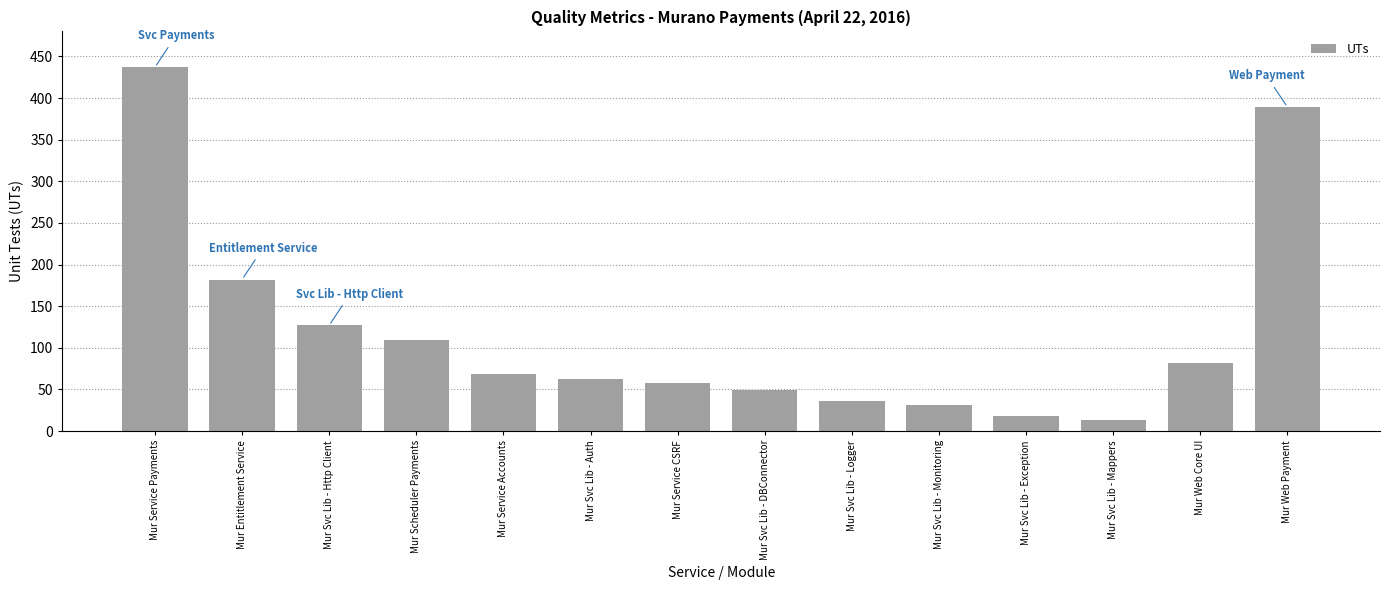

Reading left to right, transcribe all the data shown in this chart.

Mur Service Payments=437	Mur Entitlement Service=182	Mur Svc Lib - Http Client=127	Mur Scheduler Payments=109	Mur Service Accounts=69	Mur Svc Lib - Auth=63	Mur Service CSRF=58	Mur Svc Lib - DBConnector=49	Mur Svc Lib - Logger=36	Mur Svc Lib - Monitoring=31	Mur Svc Lib - Exception=18	Mur Svc Lib - Mappers=13	Mur Web Core UI=82	Mur Web Payment=389